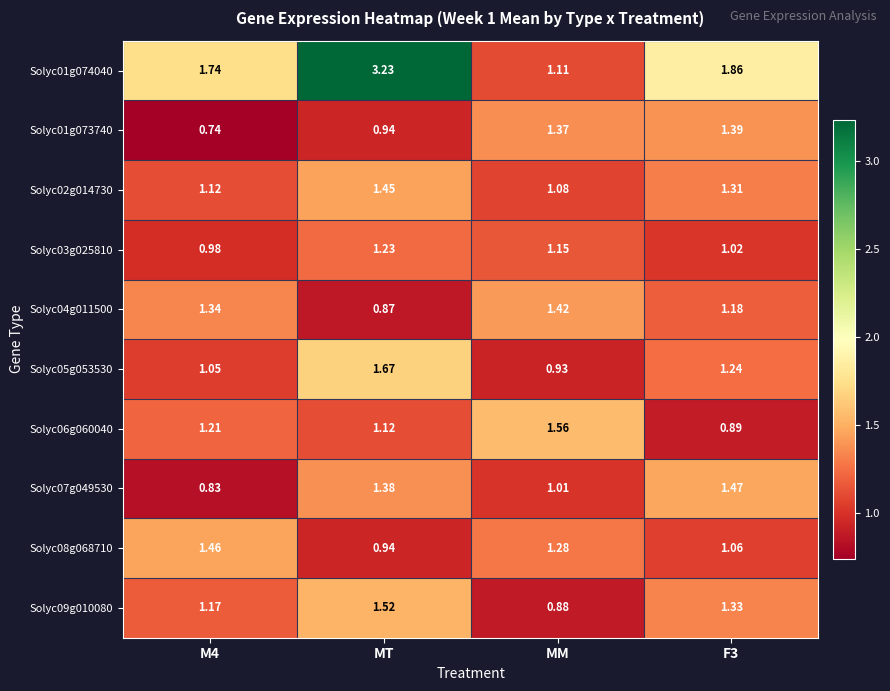

At which label does Solyc01g073740 first exceed 1?

MM